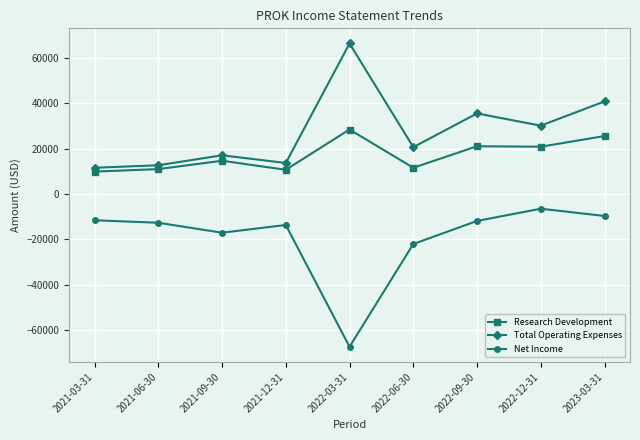

What is the lowest value of the Research Development series?

9900